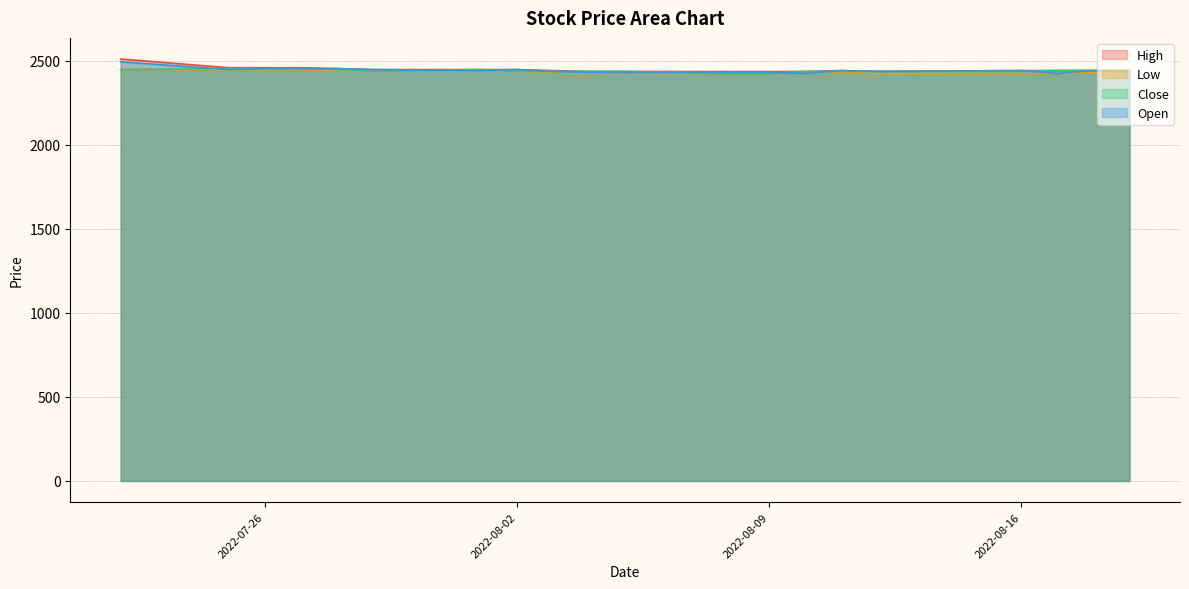

Reading right to left, what are all the values shown in this chart?

High: 2440	2440	2440	2440	2435	2440	2435	2434	2434	2435	2435	2440	2446	2446	2446	2452	2457	2457	2457	2509
Low: 2429	2429	2423	2423	2423	2429	2423	2423	2423	2429	2423	2429	2435	2440	2435	2440	2446	2446	2446	2446
Close: 2441	2441	2441	2435	2435	2435	2435	2424	2424	2435	2435	2435	2435	2446	2435	2446	2452	2452	2452	2446
Open: 2429	2440	2423	2440	2435	2440	2423	2429	2429	2429	2429	2435	2446	2440	2446	2452	2452	2452	2446	2492